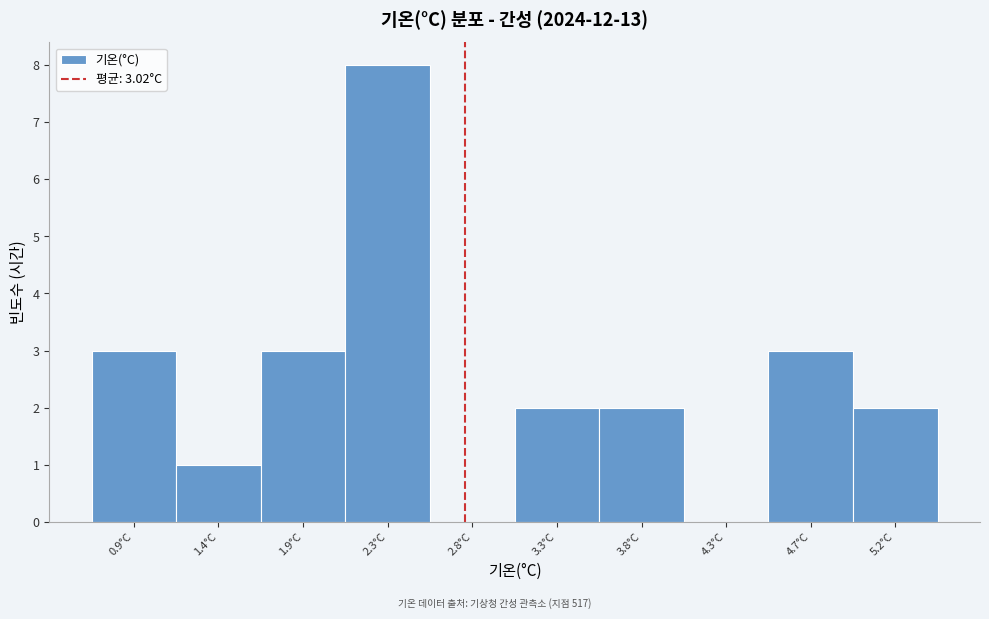

Reading left to right, transcribe all the data shown in this chart.

0.9°C=3	1.4°C=1	1.9°C=3	2.3°C=8	2.8°C=0	3.3°C=2	3.8°C=2	4.3°C=0	4.7°C=3	5.2°C=2